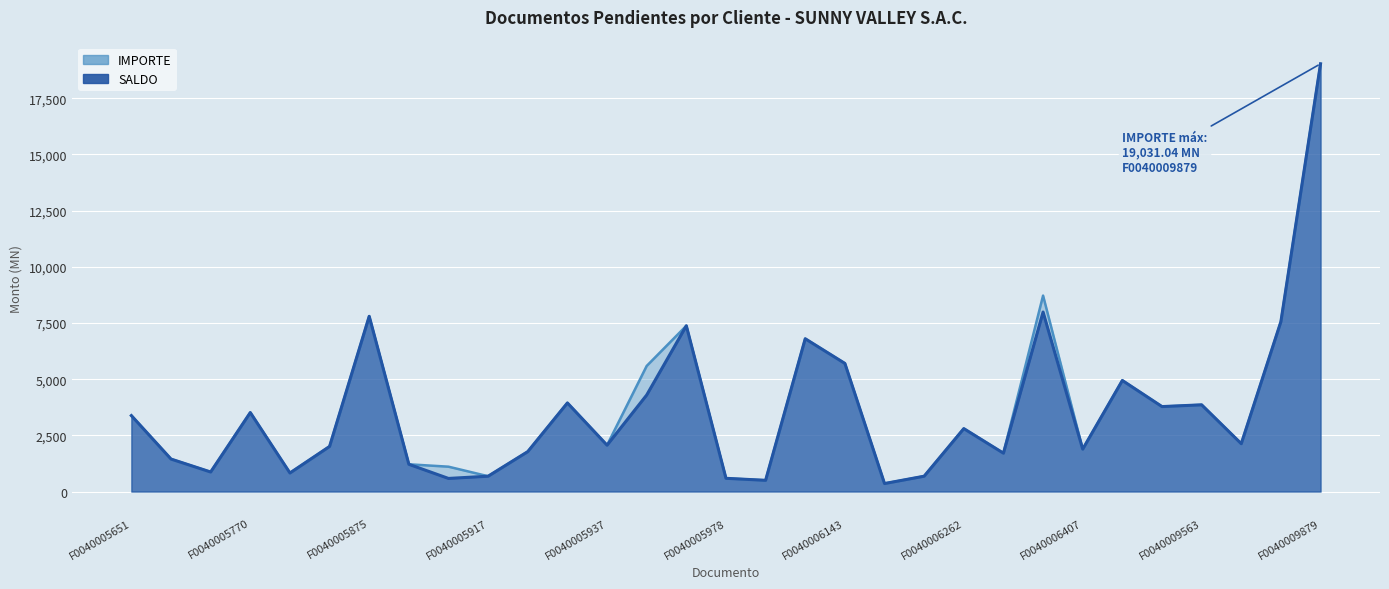

Is the value of SALDO at F0040006136 greater than the value of IMPORTE at F0040009563?

No